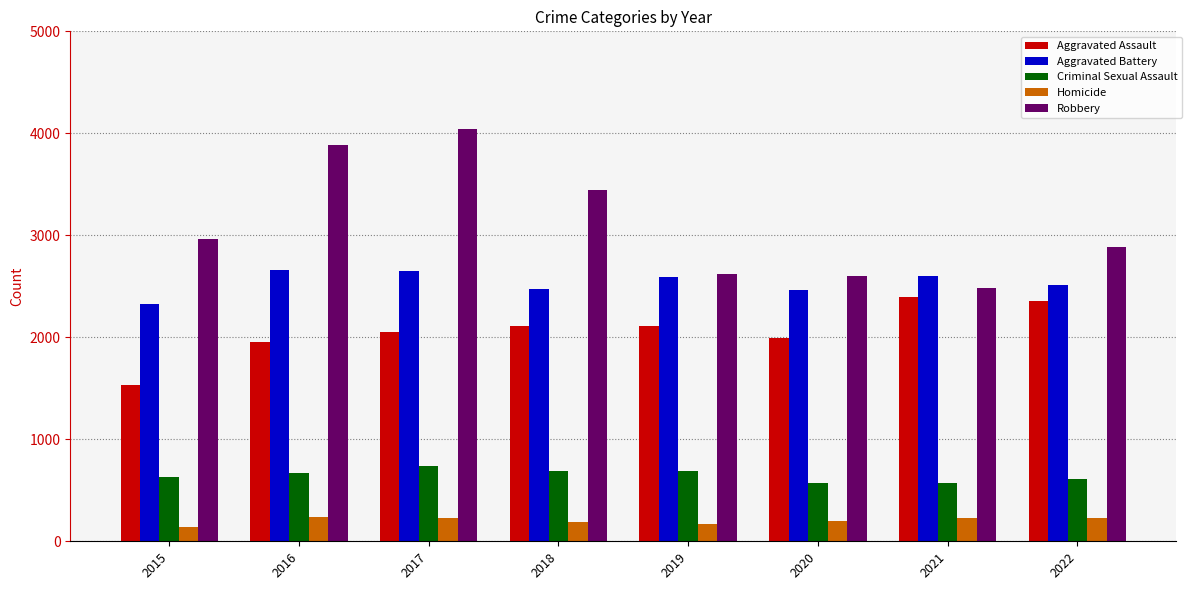

What is the value of the Robbery bar at the 3rd from the left?

4040